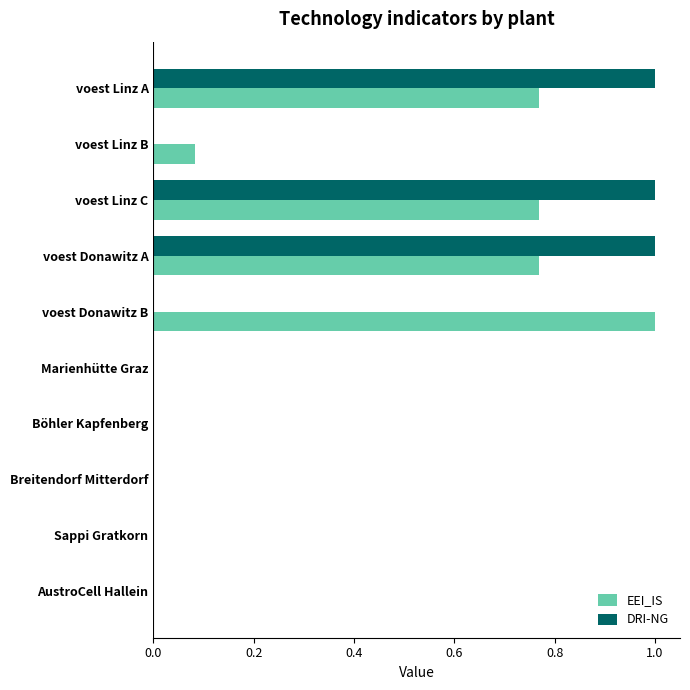

Which category has the highest value in the EEI_IS series?

voest Donawitz B